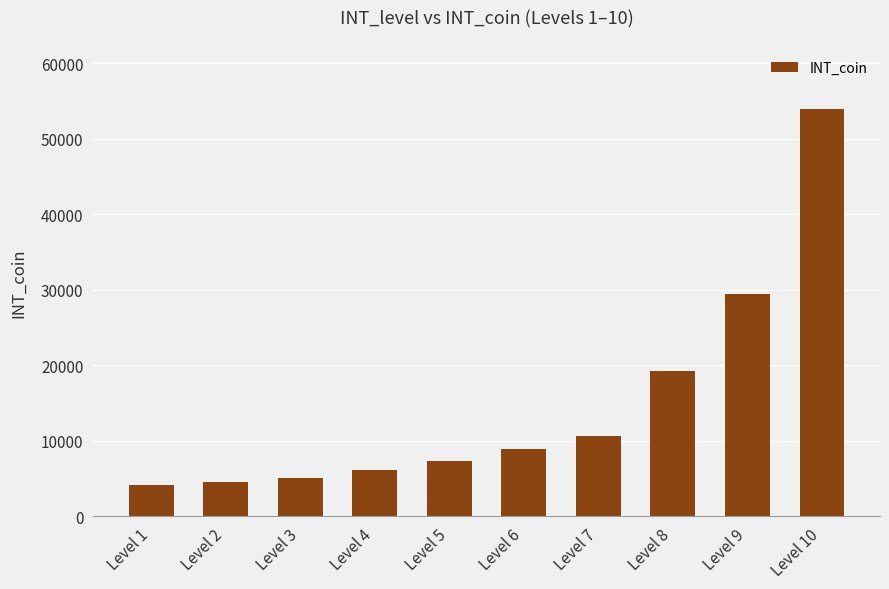

Which category has the highest value across all series?

Level 10